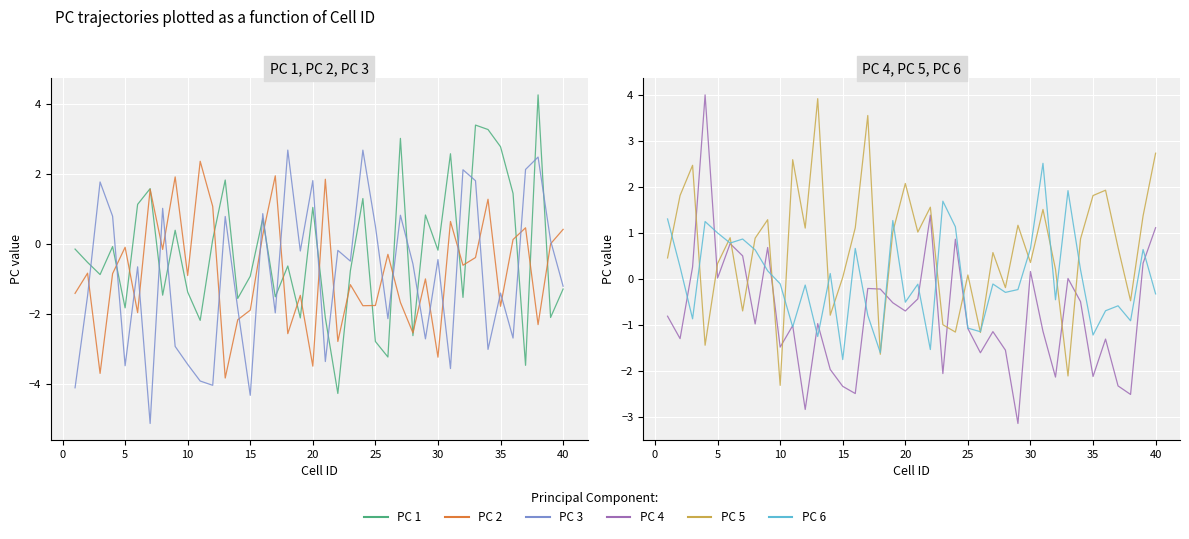

What is the difference between the maximum and minimum values in the PC 3 series?

7.8